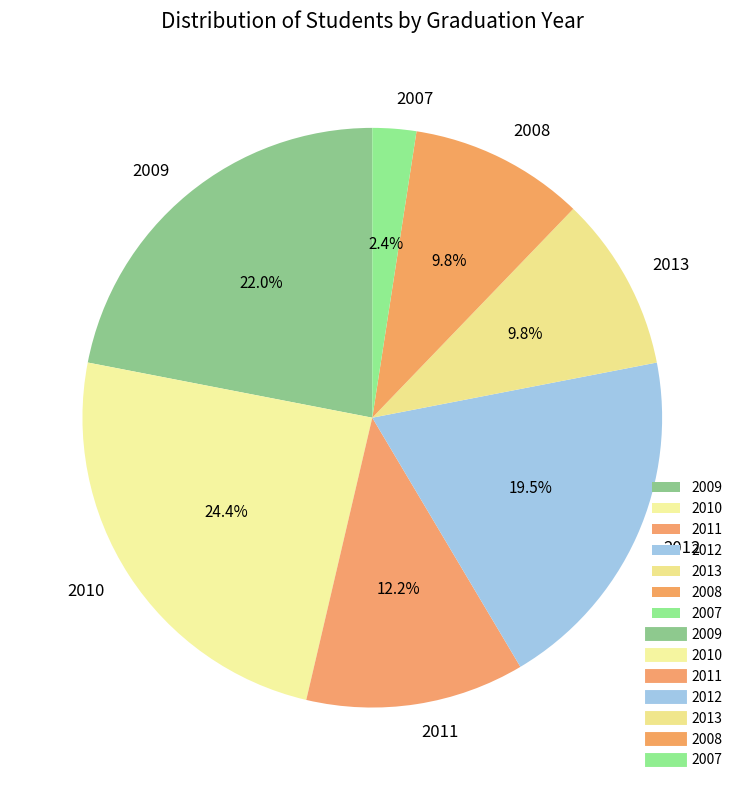

Which category has the biggest portion of the pie?

2010